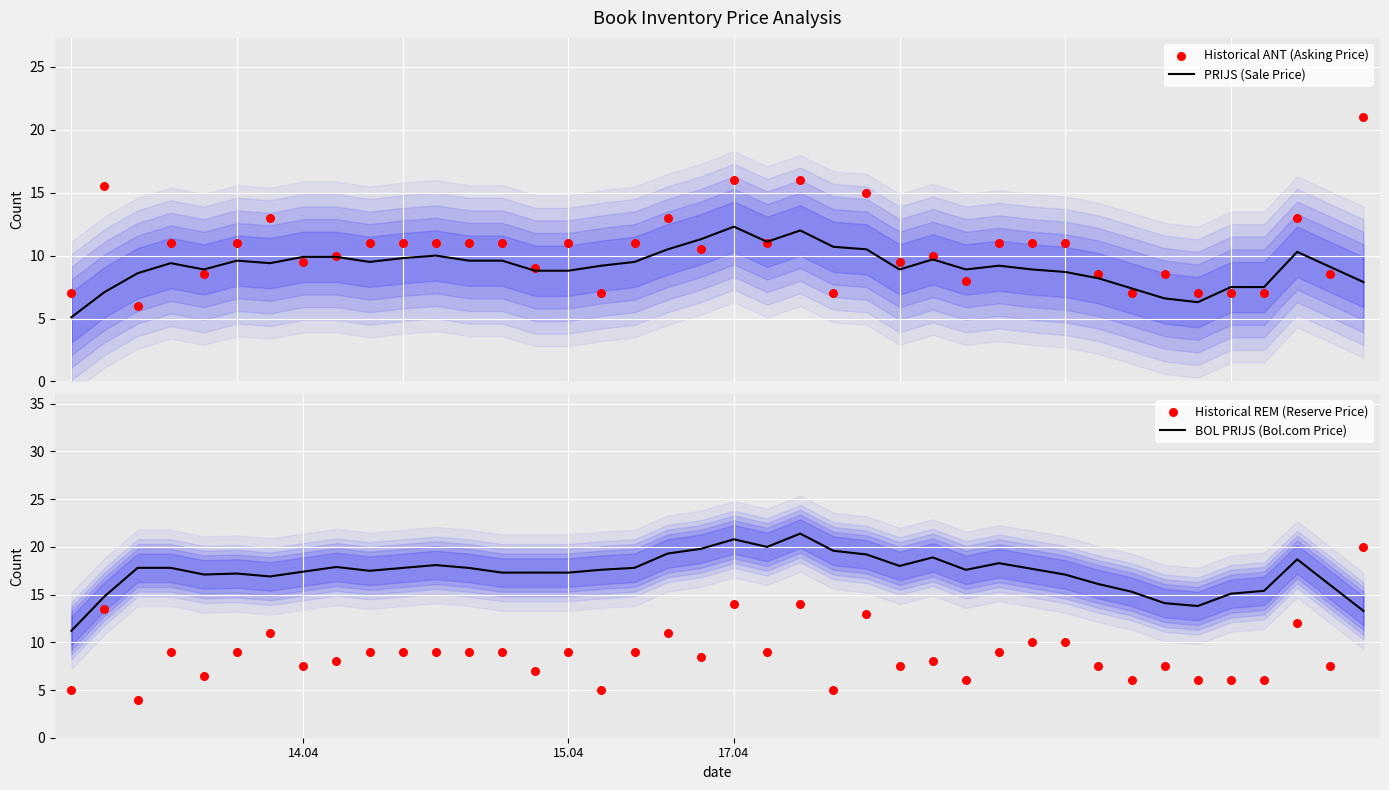

Is the value of Historical ANT (Asking Price) at 17 greater than the value of Historical REM (Reserve Price) at 32?

Yes